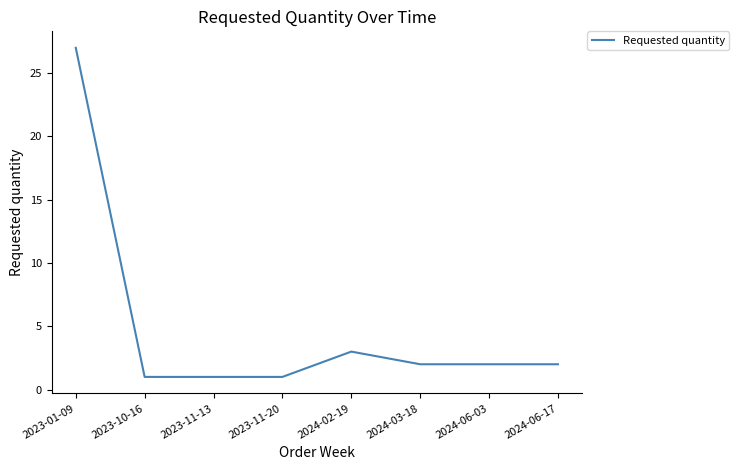

Reading left to right, list all the values displayed in this chart.

2023-01-09=27	2023-10-16=1	2023-11-13=1	2023-11-20=1	2024-02-19=3	2024-03-18=2	2024-06-03=2	2024-06-17=2